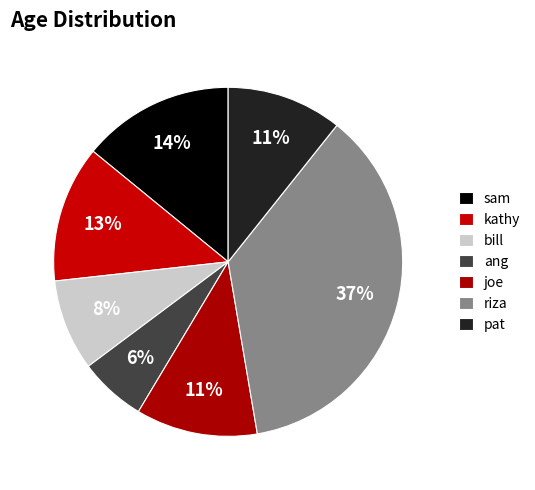

Is it true that pat is 4% of the pie?

False